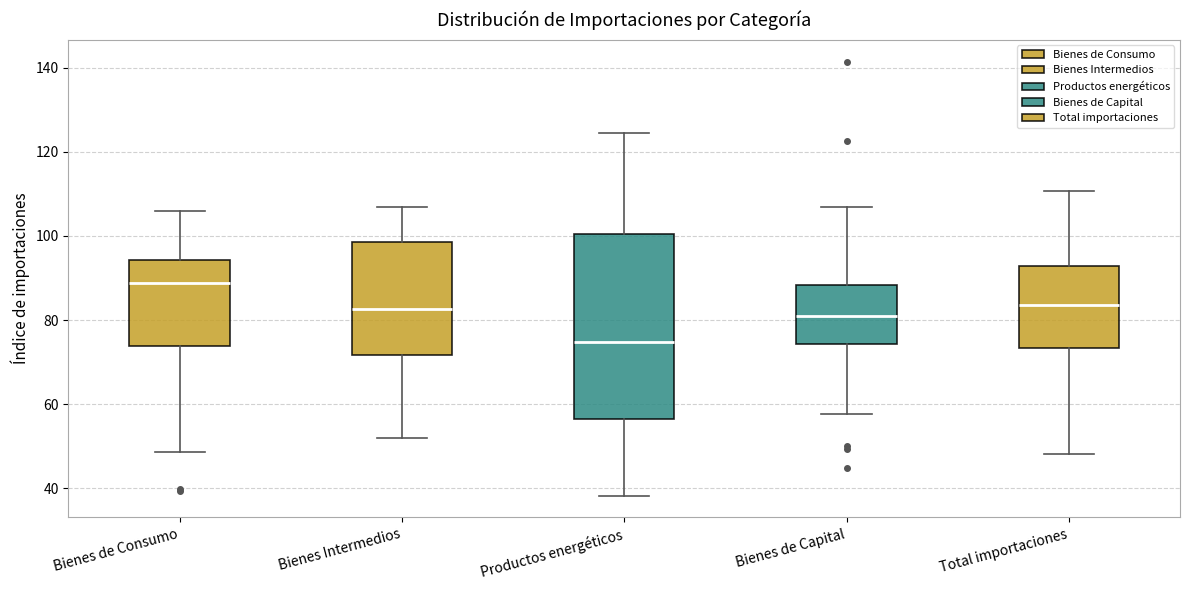

Reading left to right, transcribe this box plot: for each box, give where its median line is, the range the box spans, and where its two whiskers end, as read against the y-axis. The values are not printed on the chart, so give them approximately, as read against the axis.

Bienes de Consumo: median 88, box 74 to 94, whiskers 48 to 106
Bienes Intermedios: median 82, box 72 to 98, whiskers 52 to 108
Productos energéticos: median 74, box 56 to 100, whiskers 38 to 124
Bienes de Capital: median 82, box 74 to 88, whiskers 58 to 108
Total importaciones: median 84, box 74 to 92, whiskers 48 to 110